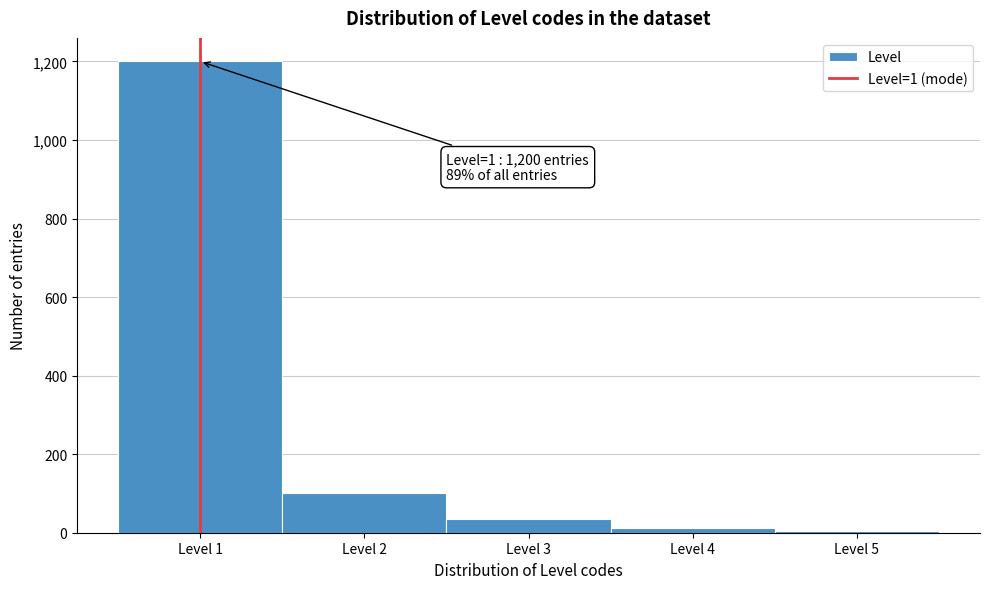

Over which range of the x-axis is the bar tallest?

0.5 to 1.5